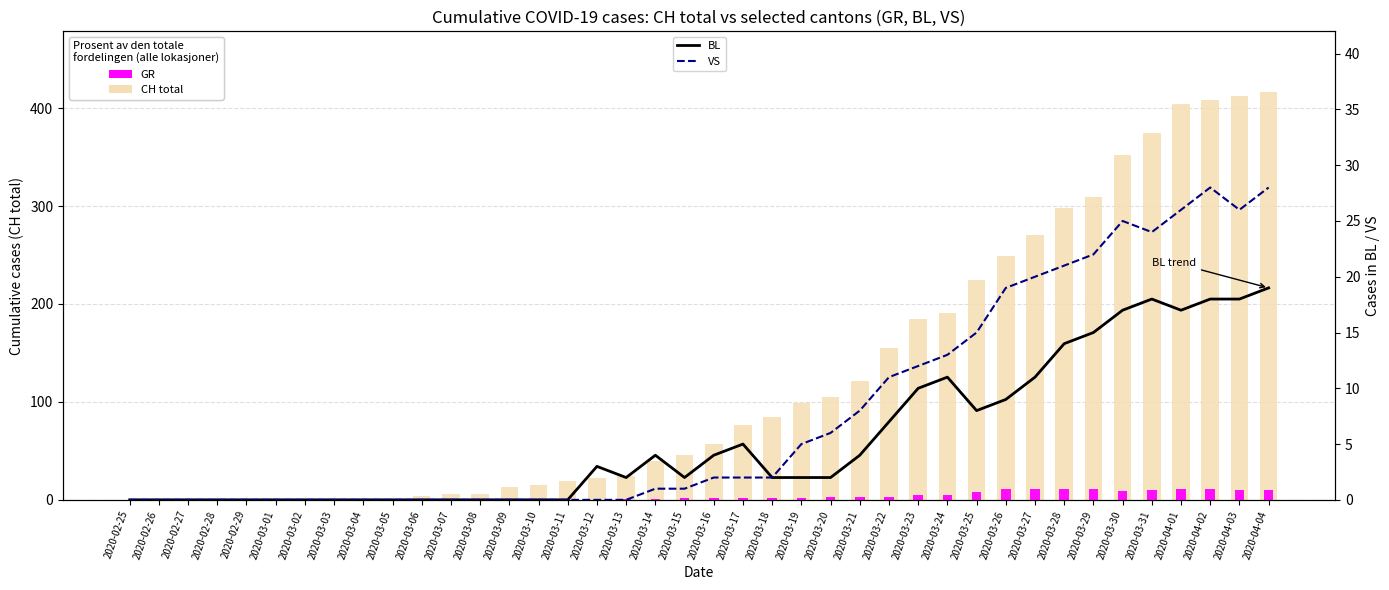

Where does the VS series first go above 2?

2020-03-19